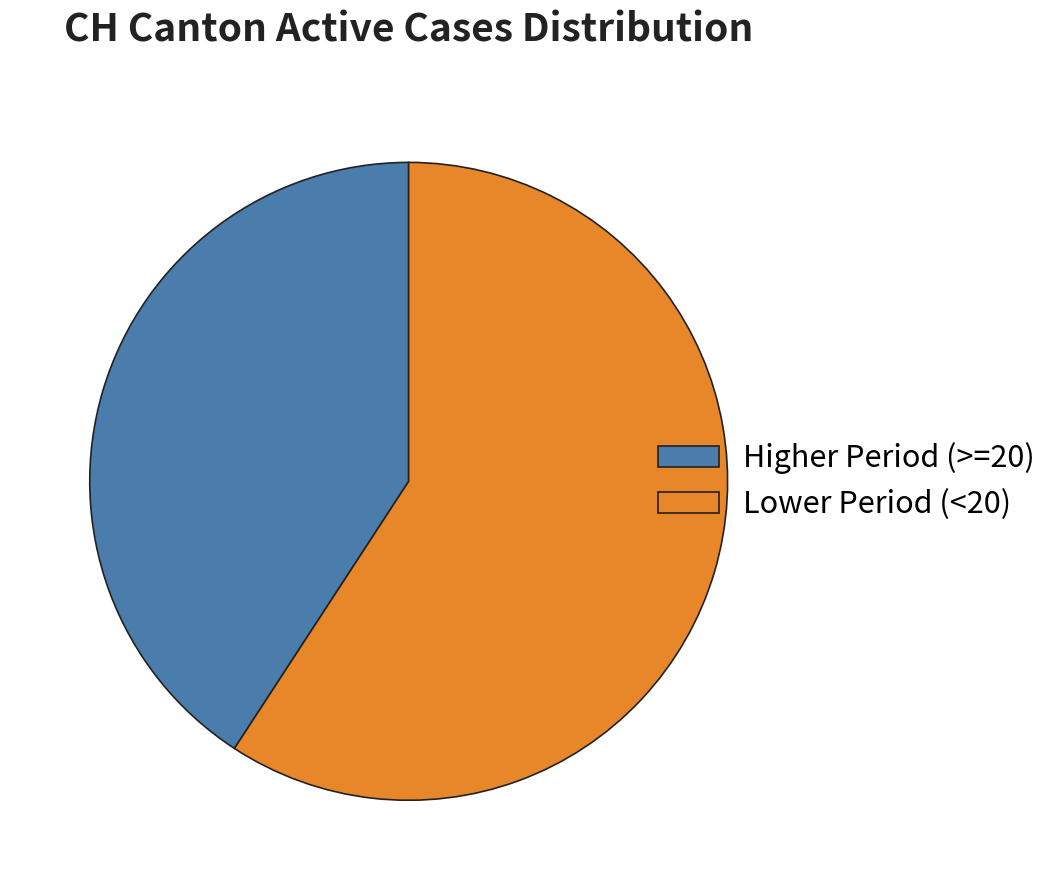

Rank the categories by value from highest to lowest.

Lower Period (<20), Higher Period (>=20)